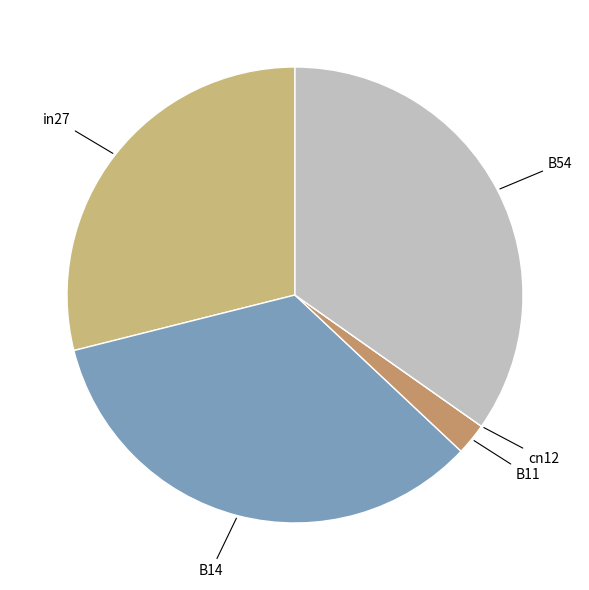

Which slice is the smallest?

cn12